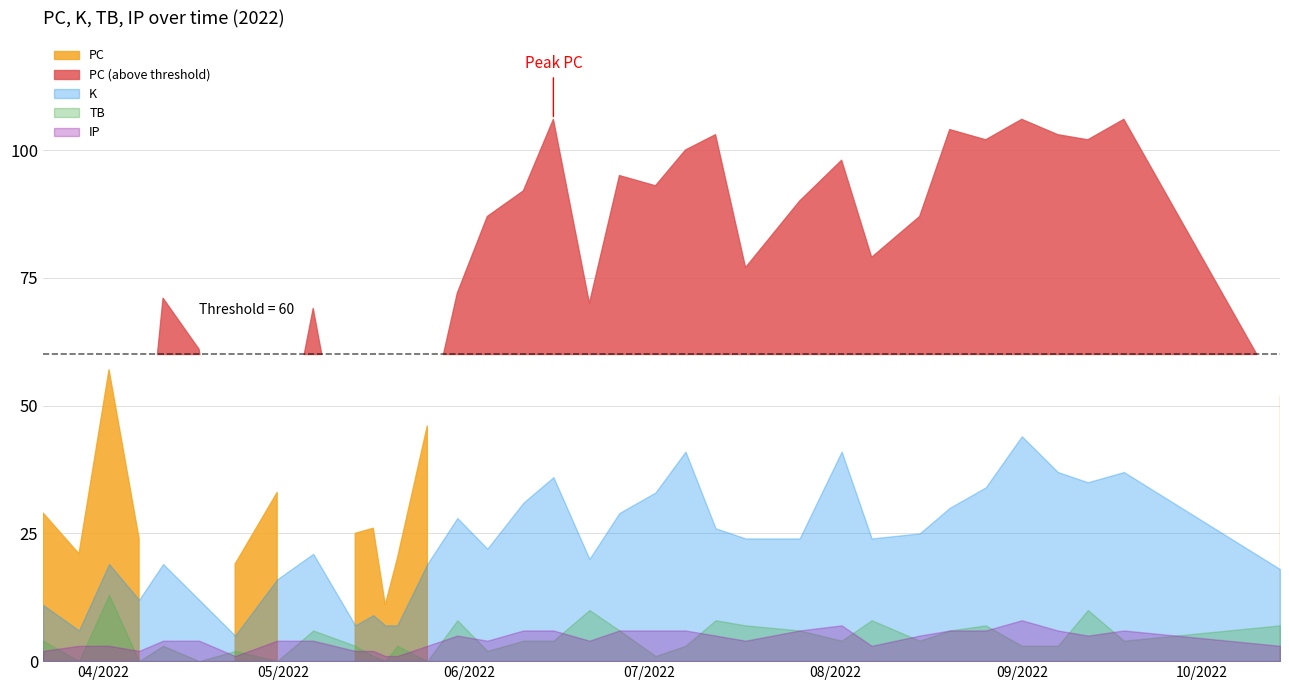

What is the sum of all PC values?

2436